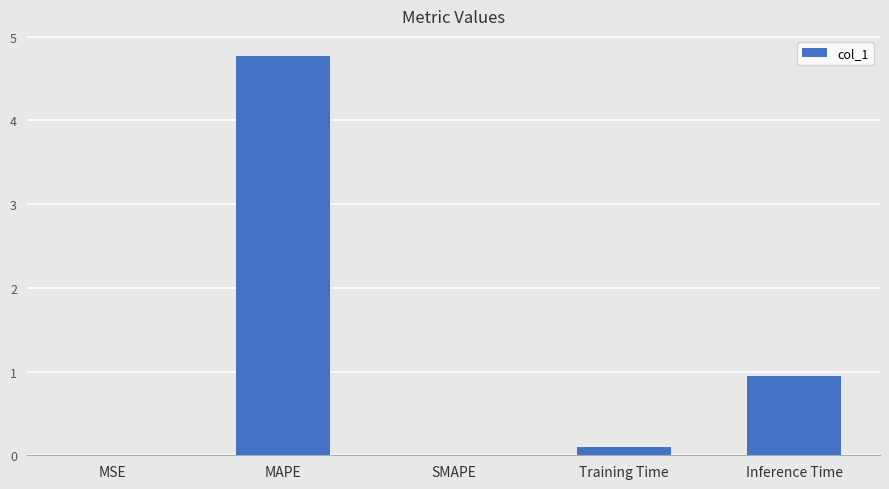

What is the greatest value displayed?

4.8